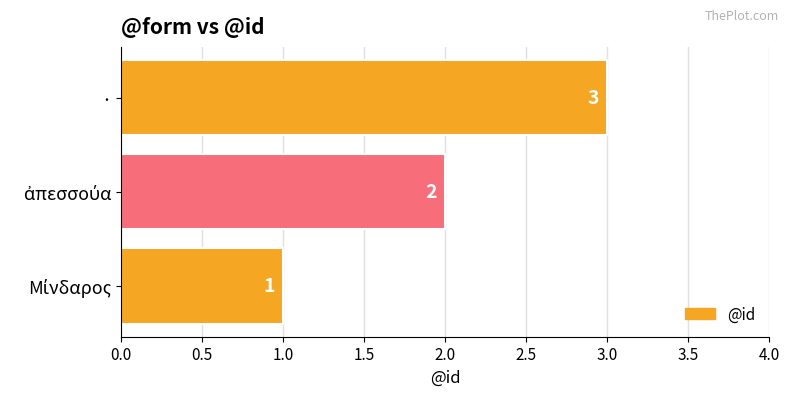

How many data points are less than 2?

1